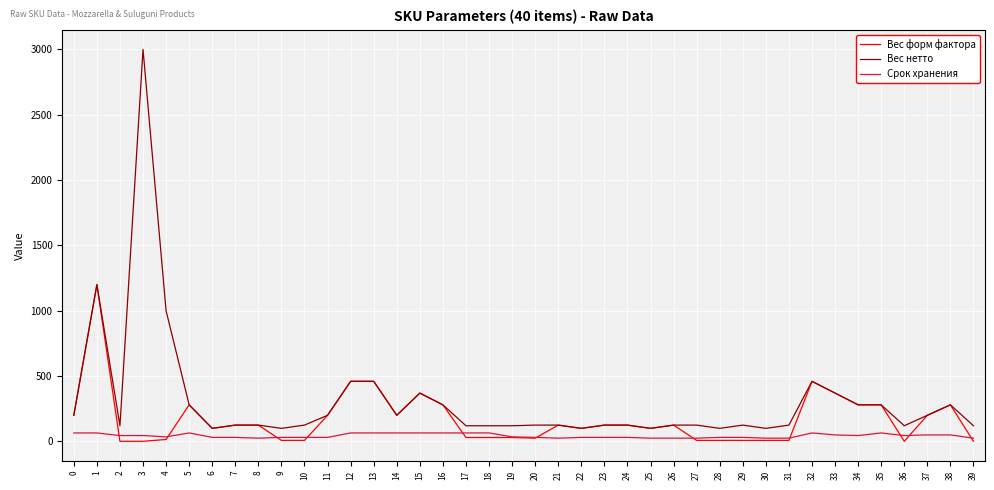

Rank the series by their average value, from highest to lowest.

Вес нетто, Вес форм фактора, Срок хранения